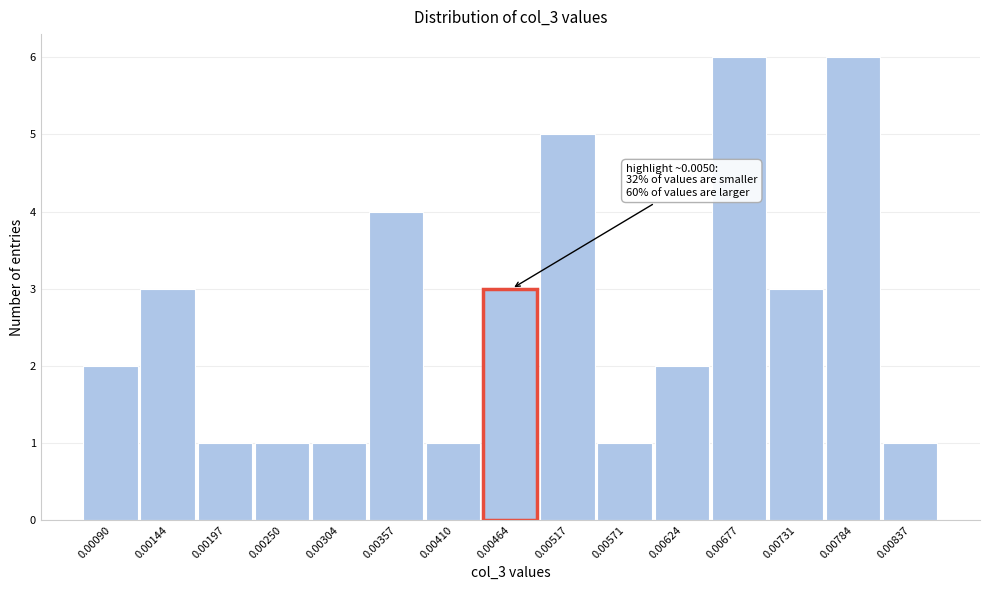

Reading right to left, extract all data points from this chart.

0.00837=1	0.00784=6	0.00731=3	0.00677=6	0.00624=2	0.00571=1	0.00517=5	0.00464=3	0.00410=1	0.00357=4	0.00304=1	0.00250=1	0.00197=1	0.00144=3	0.00090=2